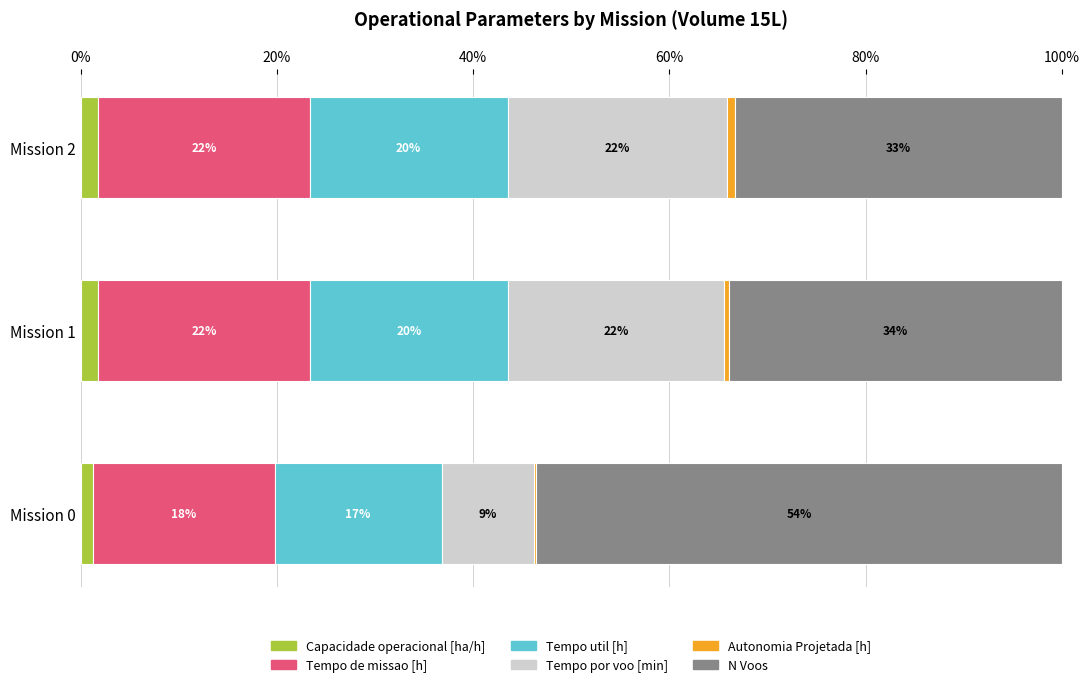

Where is Capacidade operacional [ha/h] nearest to the value 1?

Mission 0